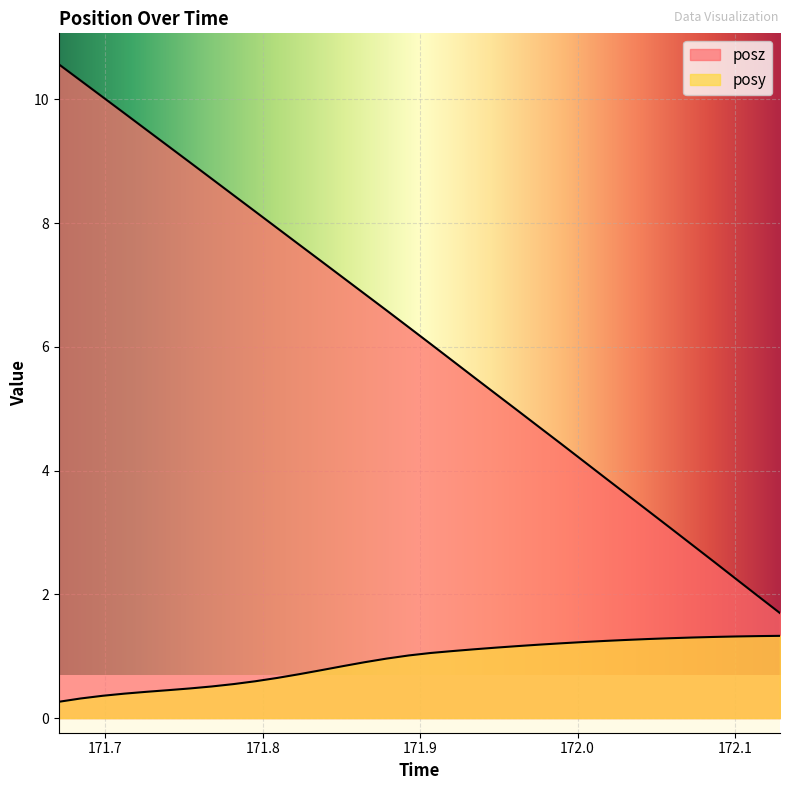

Which series changed the most between 171.7676 and 171.8231?

posz